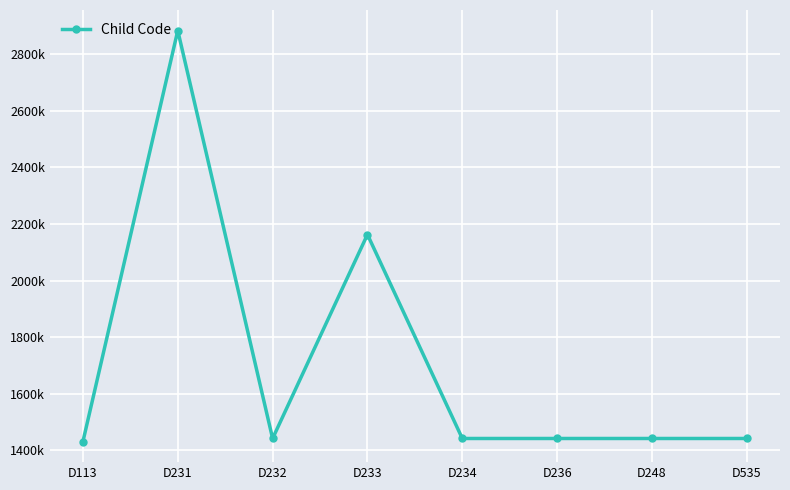

Is this an area chart (filled region under the line)?

No